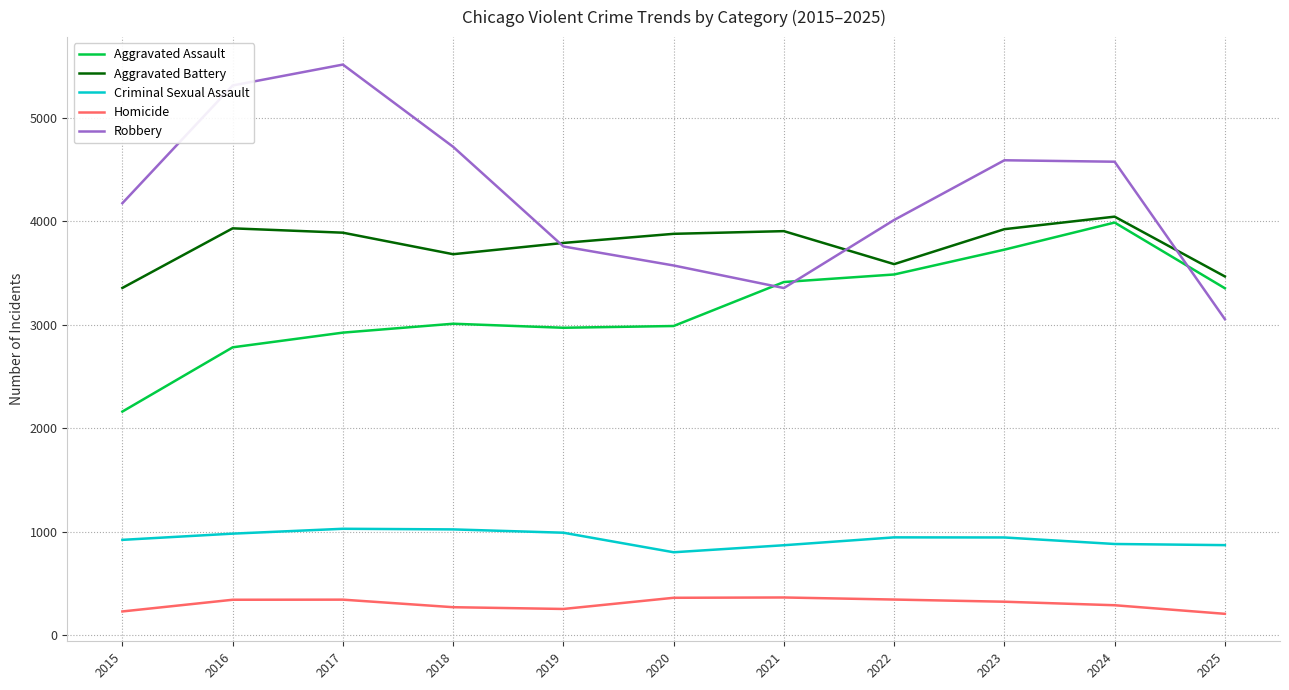

Which category has the highest value in the Aggravated Battery series?

2024